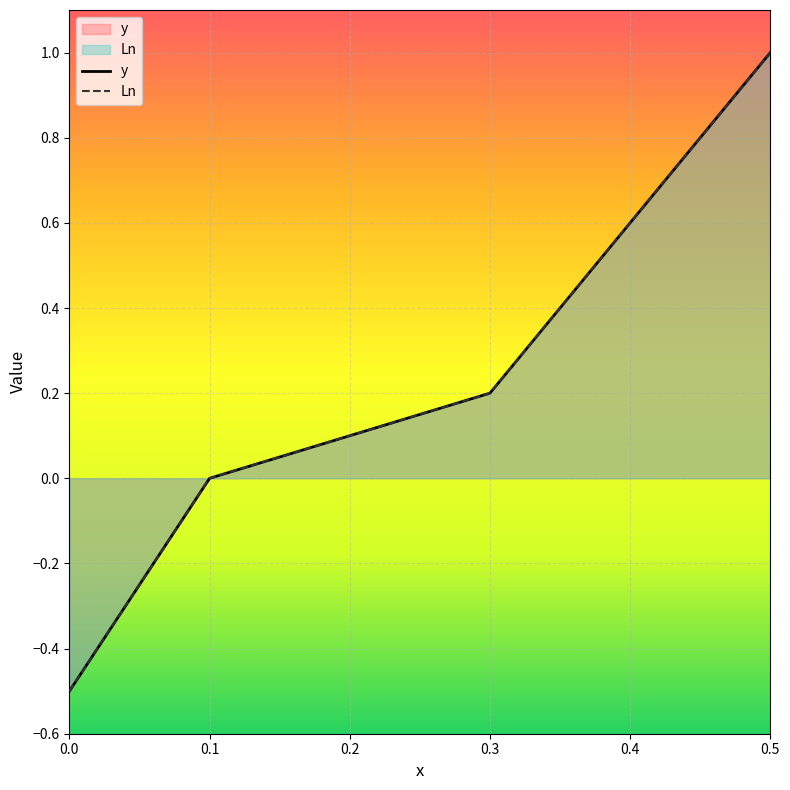

True or false: y has a value of -0.8 at 0.0.

False